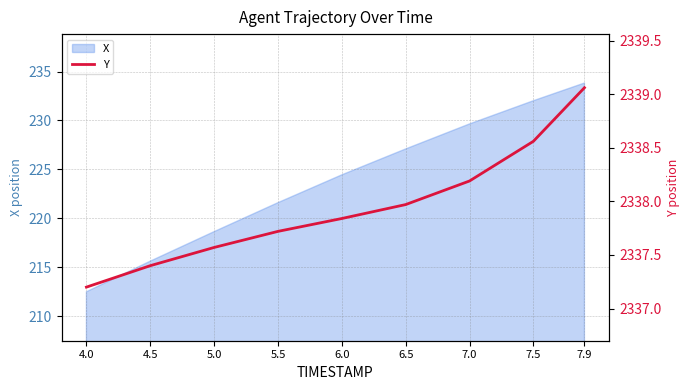

The value of X at 7.0 is 126.3. True or false?

False